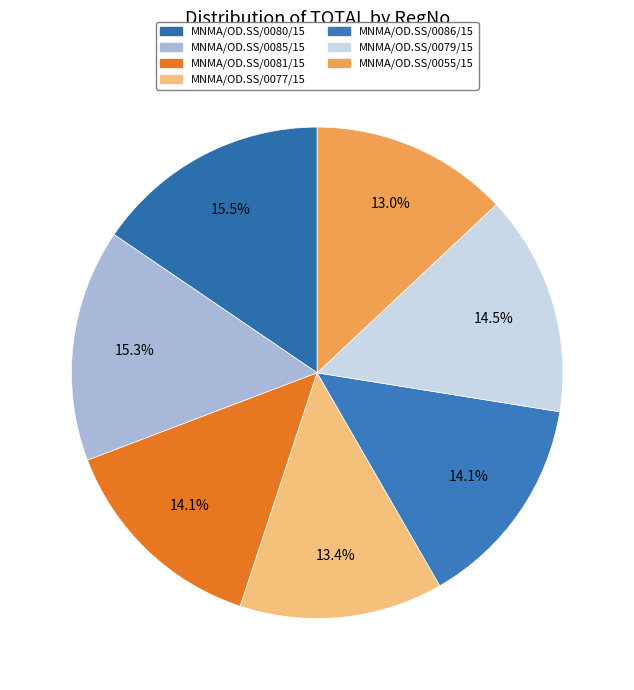

Which slice is the smallest?

MNMA/OD.SS/0055/15